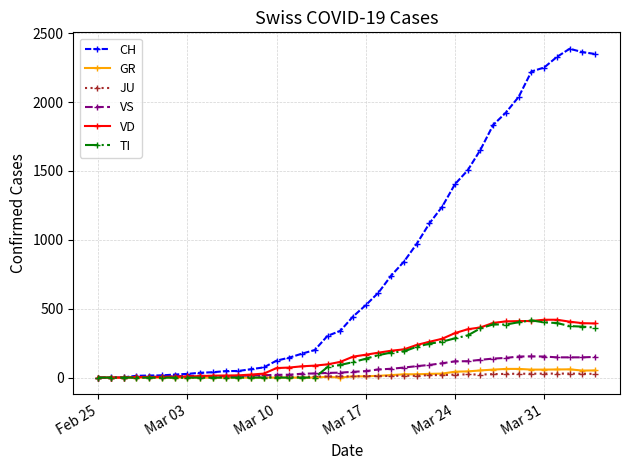

What are all the series names shown in the legend?

CH, GR, JU, VS, VD, TI